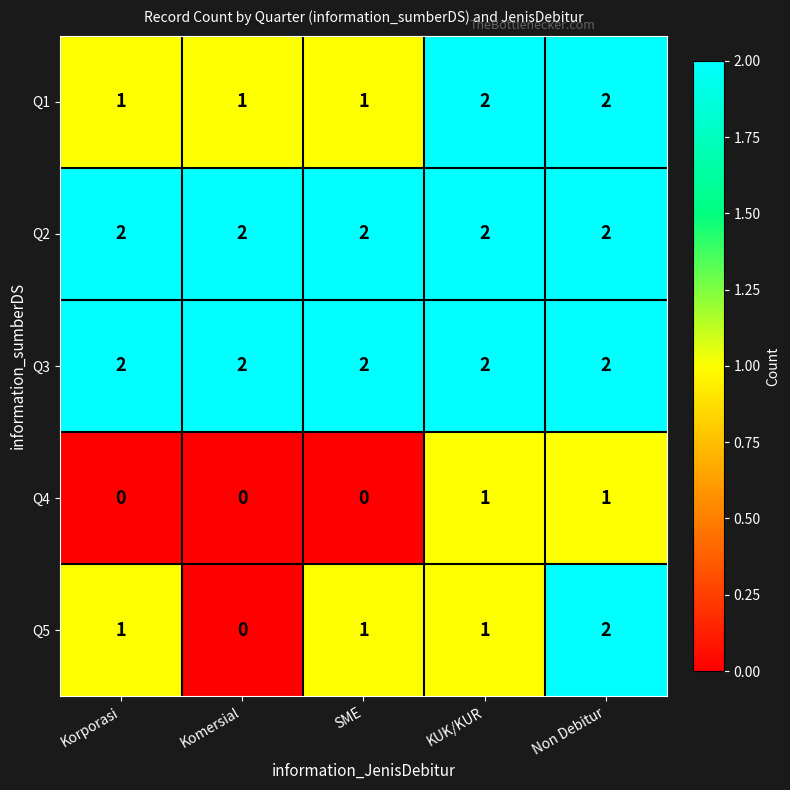

Reading left to right, extract all data points from this chart.

Q1: 1	1	1	2	2
Q2: 2	2	2	2	2
Q3: 2	2	2	2	2
Q4: 0	0	0	1	1
Q5: 1	0	1	1	2